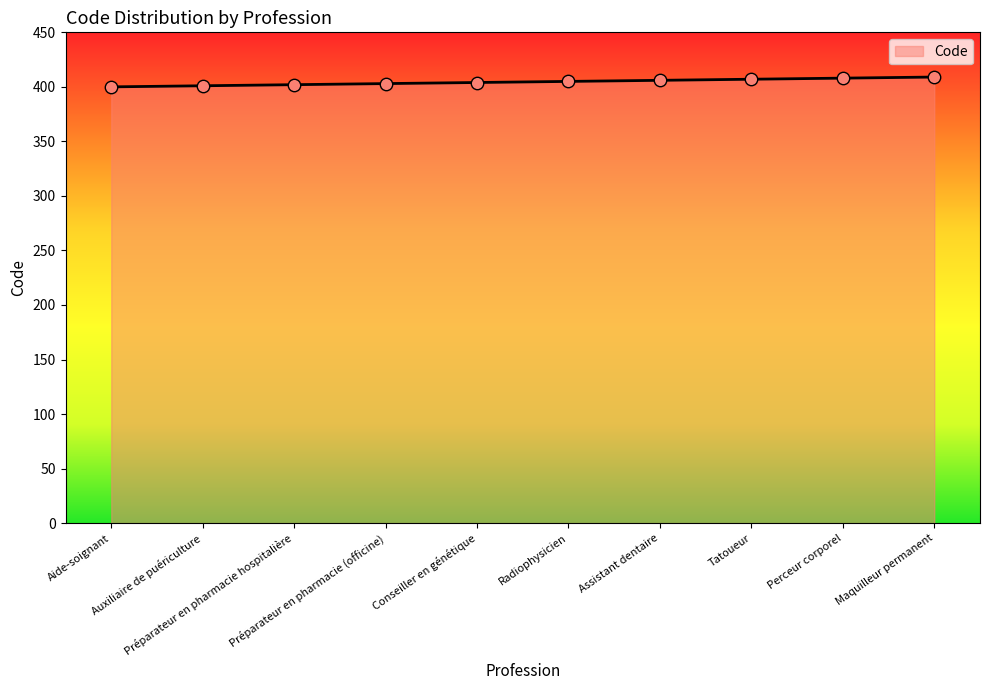

What is the ratio of the value at Préparateur en pharmacie hospitalière to the value at Maquilleur permanent?

1.0